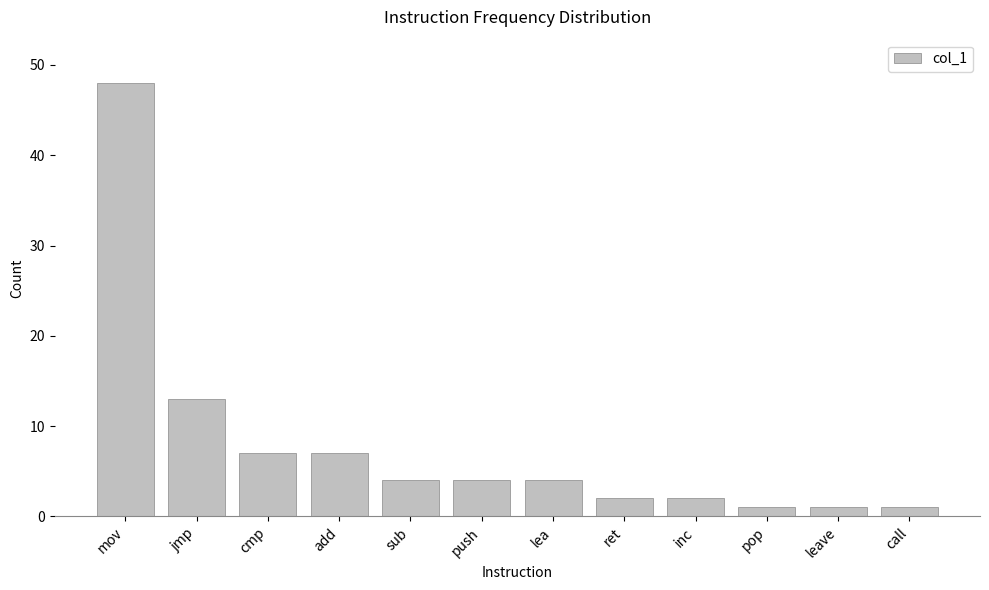

What is the label of the 11th bar from the right?

jmp